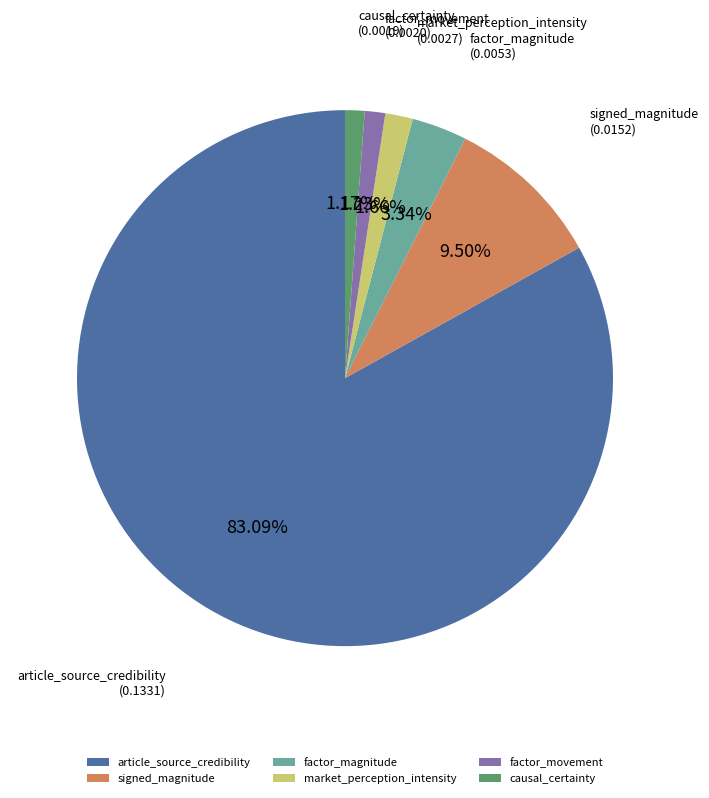

Between factor_magnitude and article_source_credibility, which is larger?

article_source_credibility